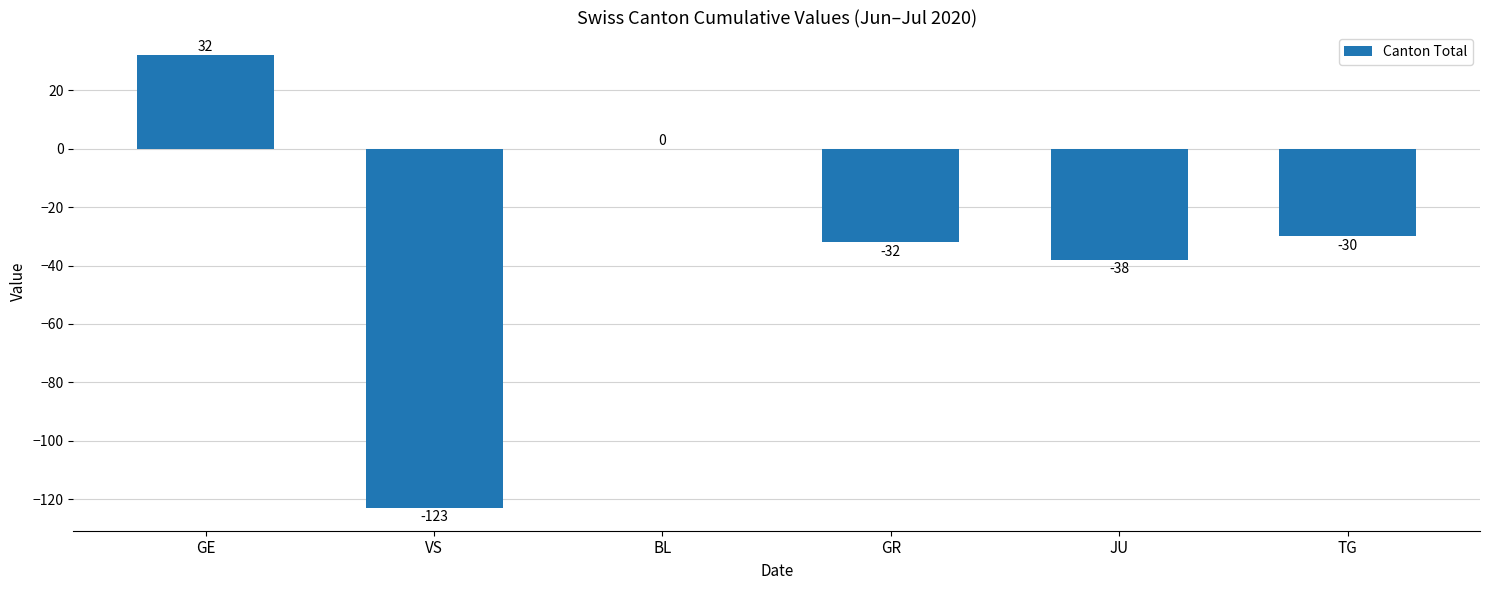

True or false: the data shows -123 at VS.

True